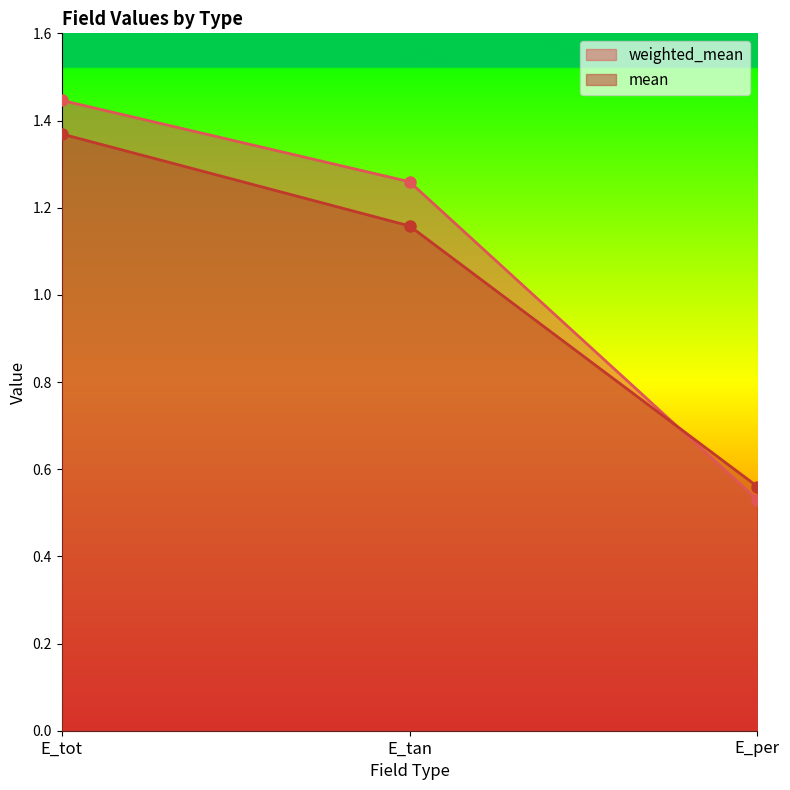

Is the value of mean at E_tot greater than the value of weighted_mean at E_per?

Yes